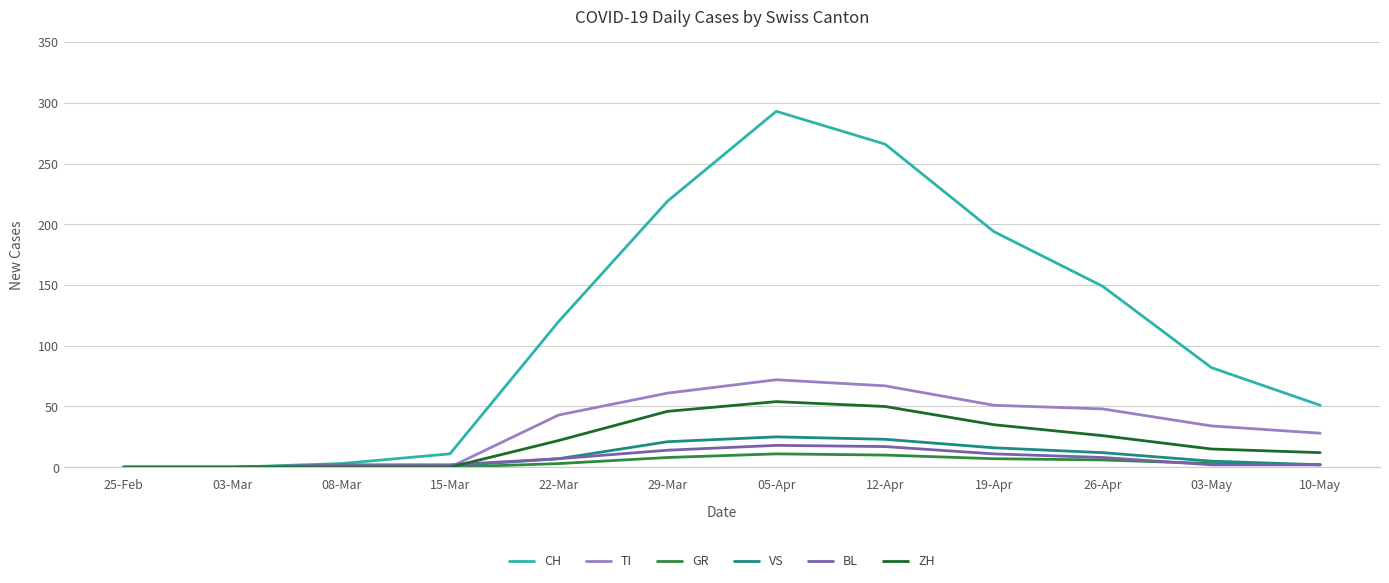

What is the average value of the TI series?

34